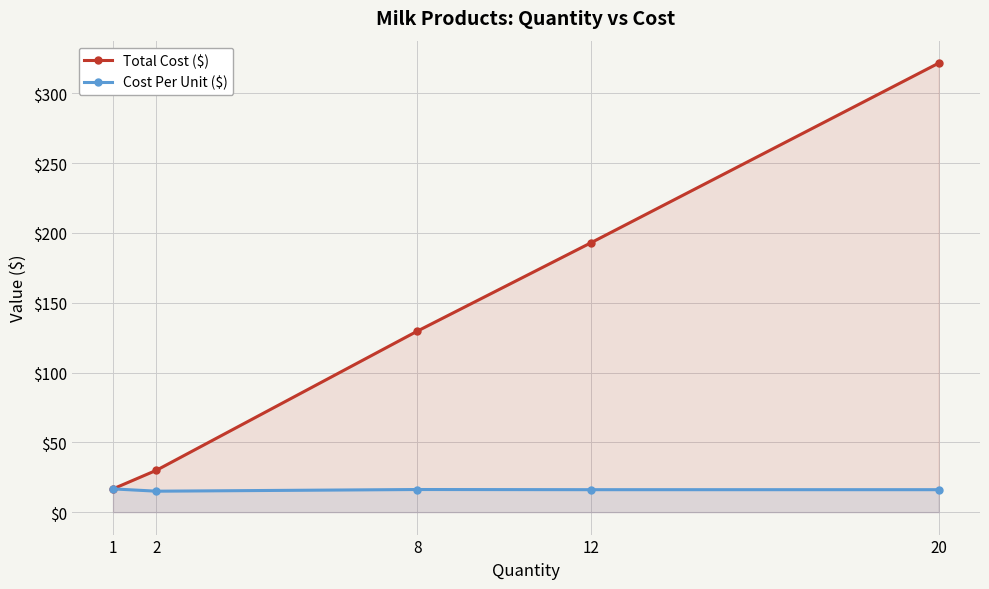

Which label corresponds to the smallest value in the chart?

2